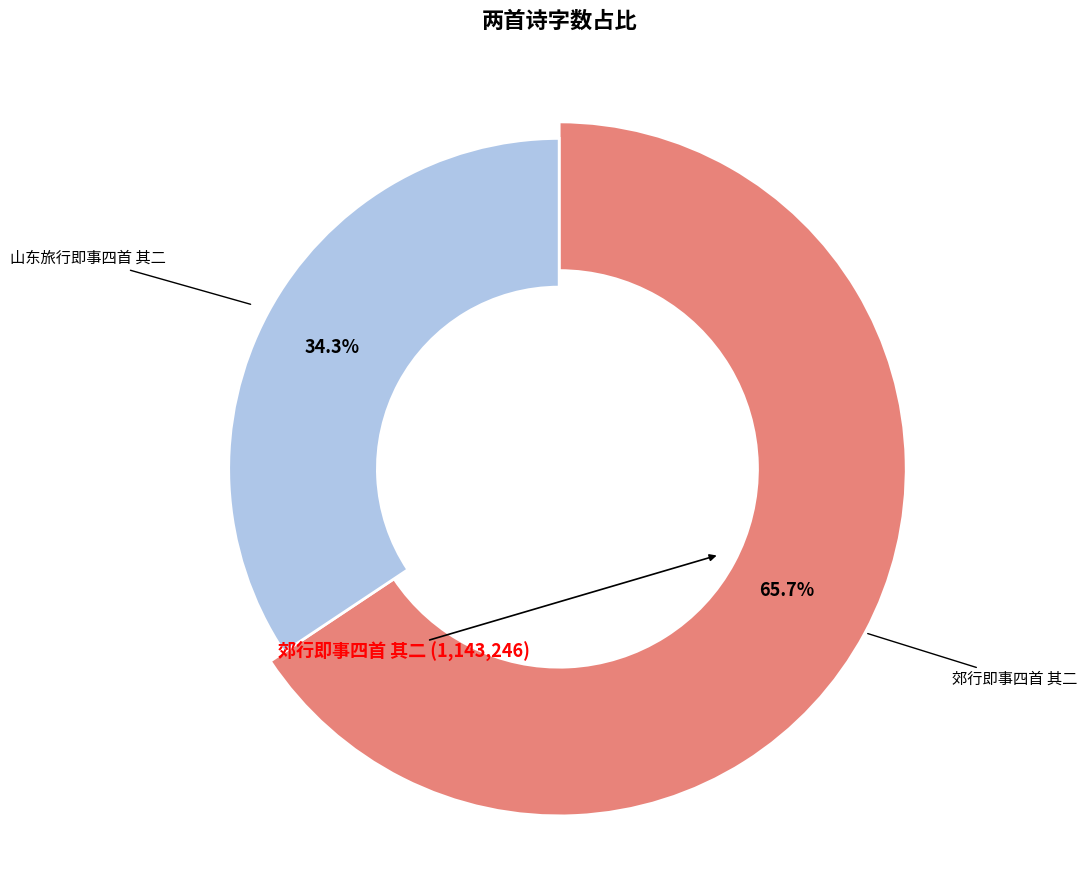

What is the change in value from 郊行即事四首 其二 to 山东旅行即事四首 其二?

-545123